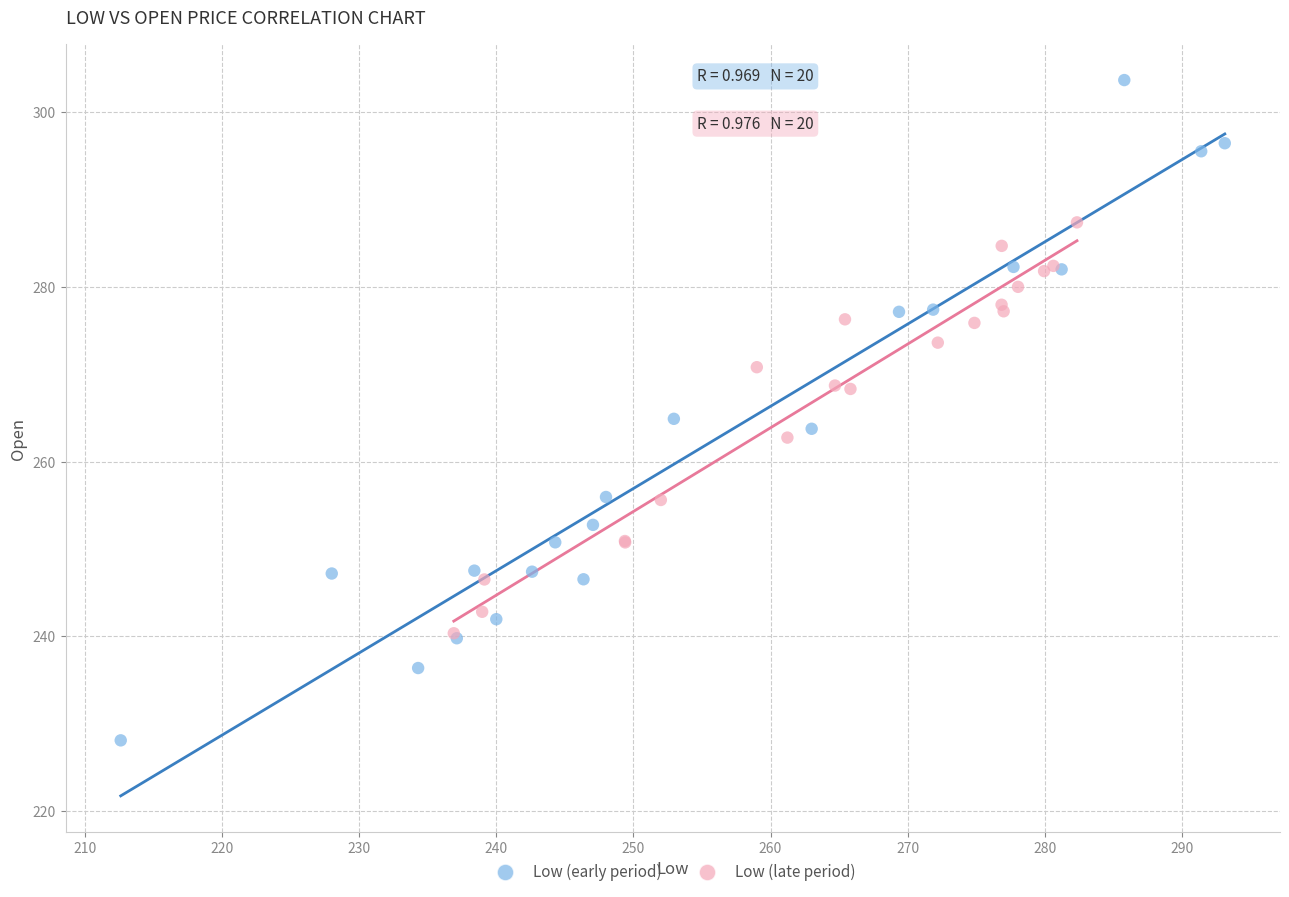

Which series has the widest spread of Y values?

Low (early period)